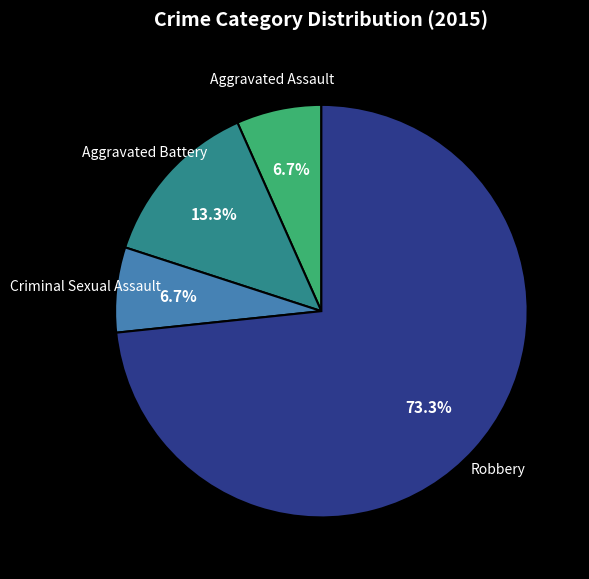

Is Robbery the majority of the pie?

Yes